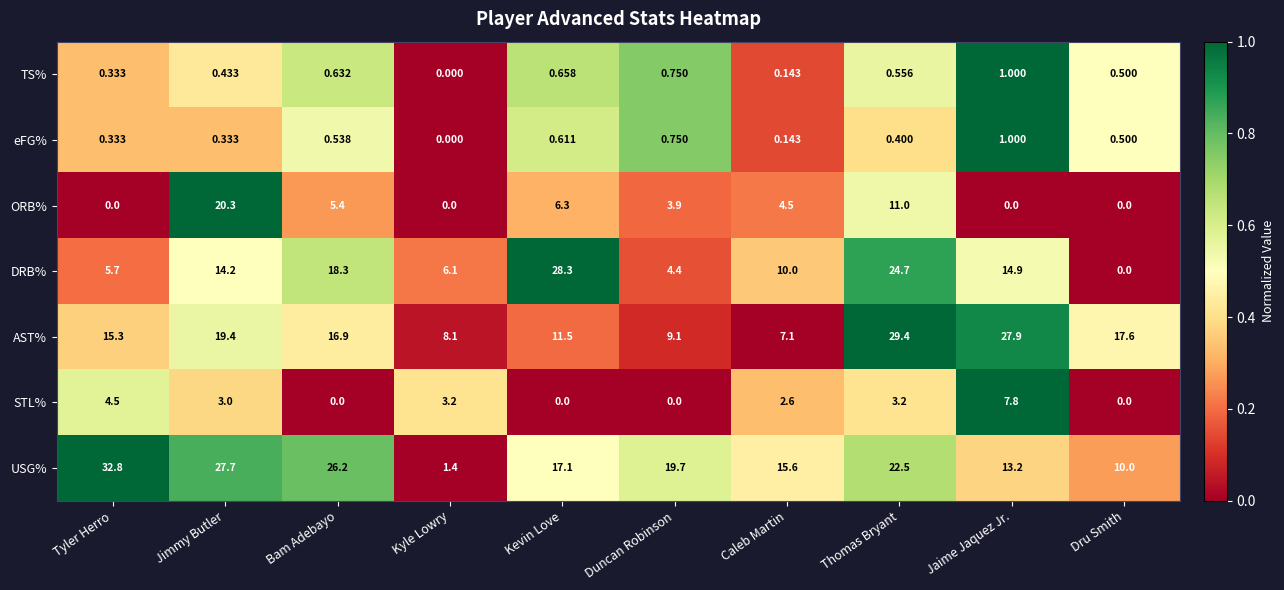

Which series has the largest total across all categories?

USG%